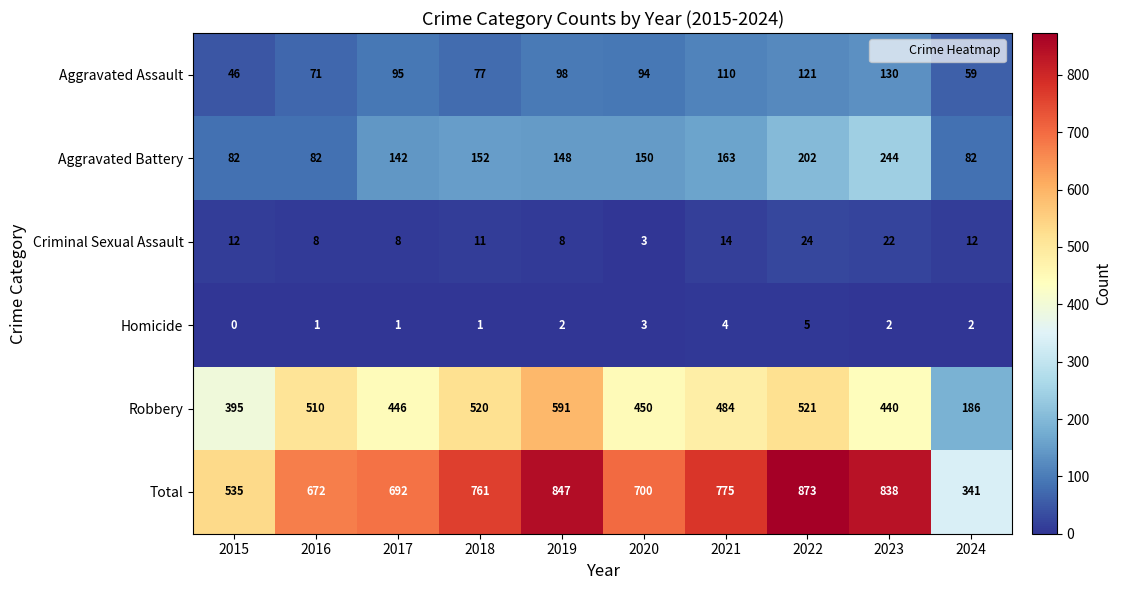

At how many categories does at least one series exceed 165?

10